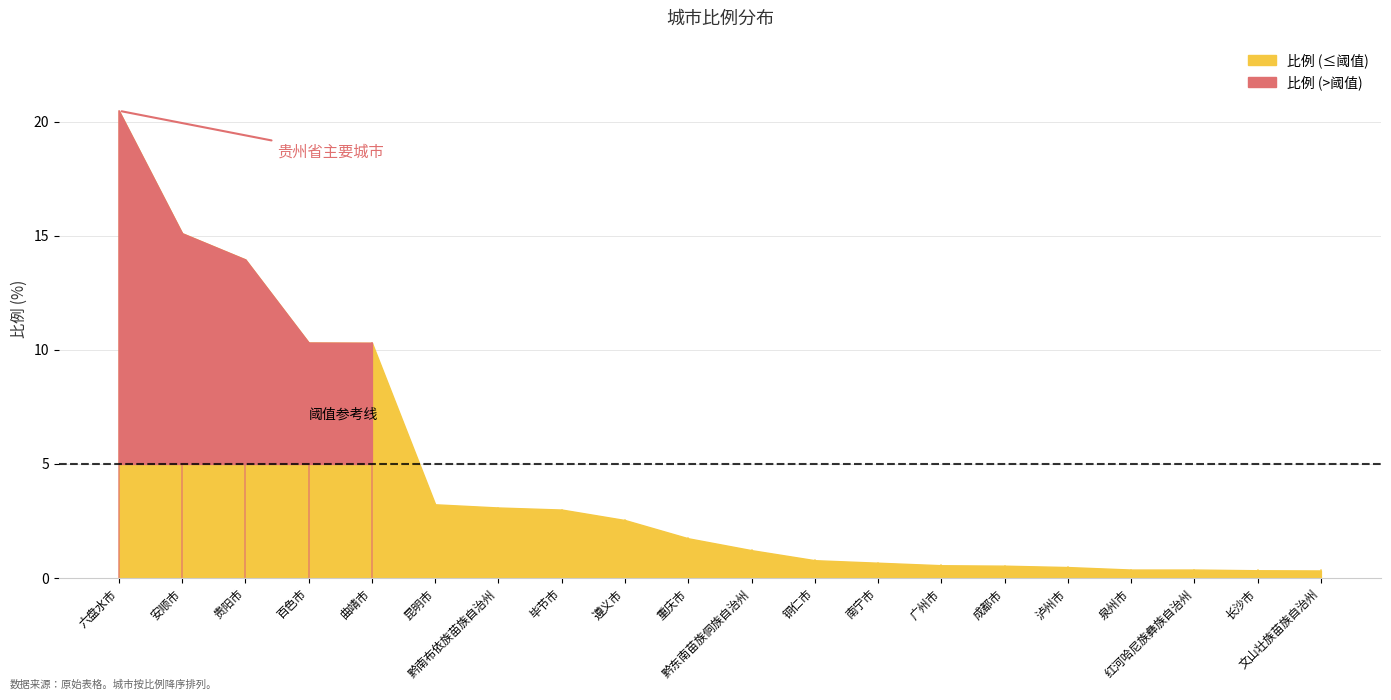

True or false: the data shows 0.7 at 成都市.

False